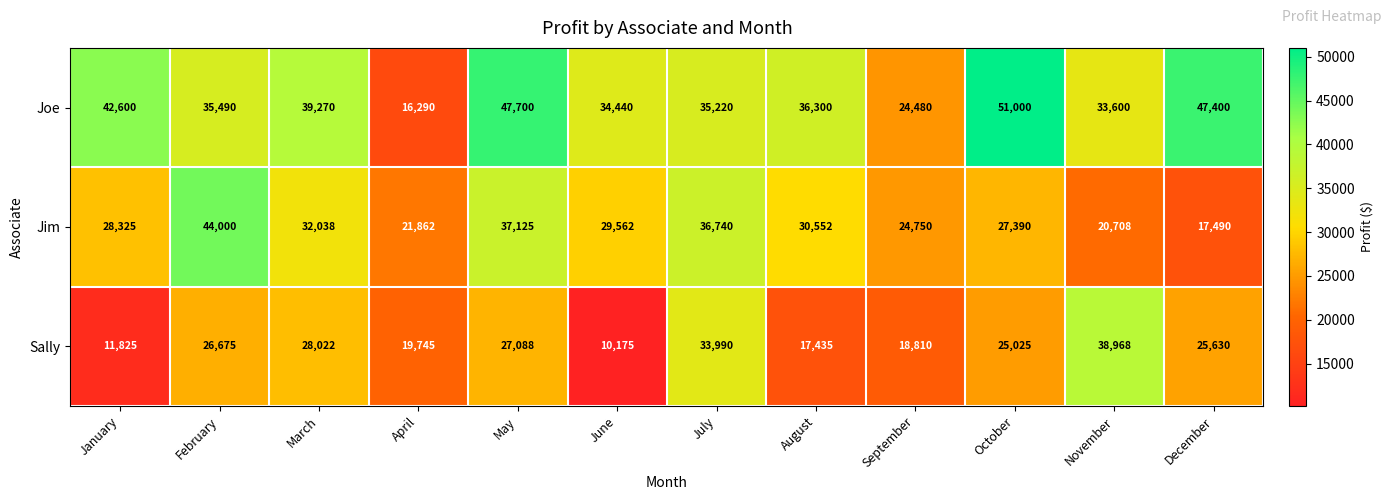

Which series has the largest range (max minus min)?

Joe